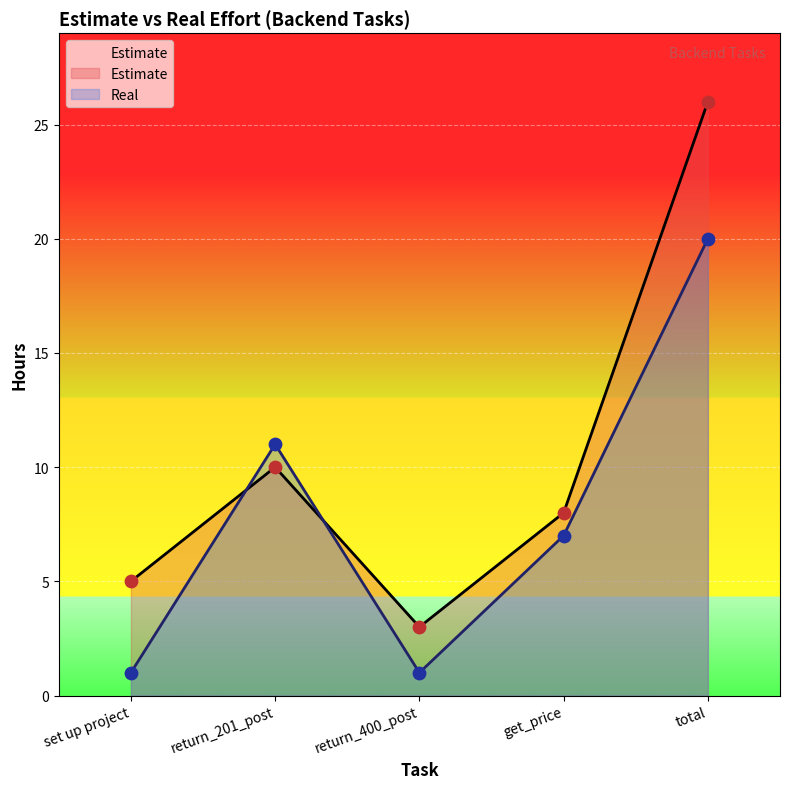

What is the total value across all series at return_201_post?

21